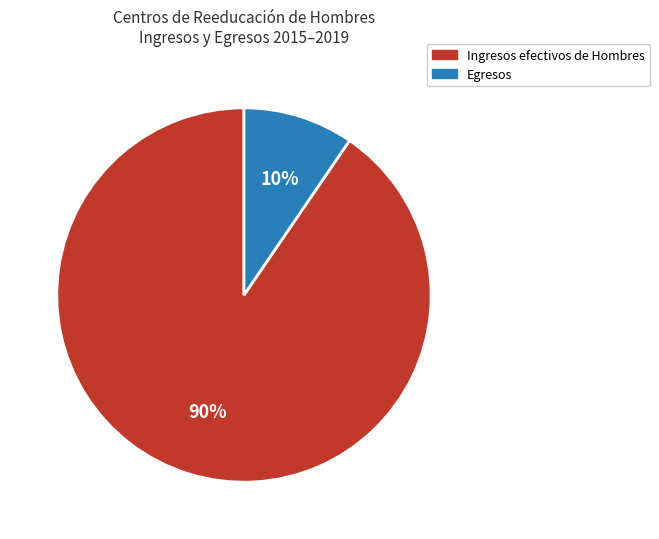

To the nearest percent, what is the average slice percentage?

50%